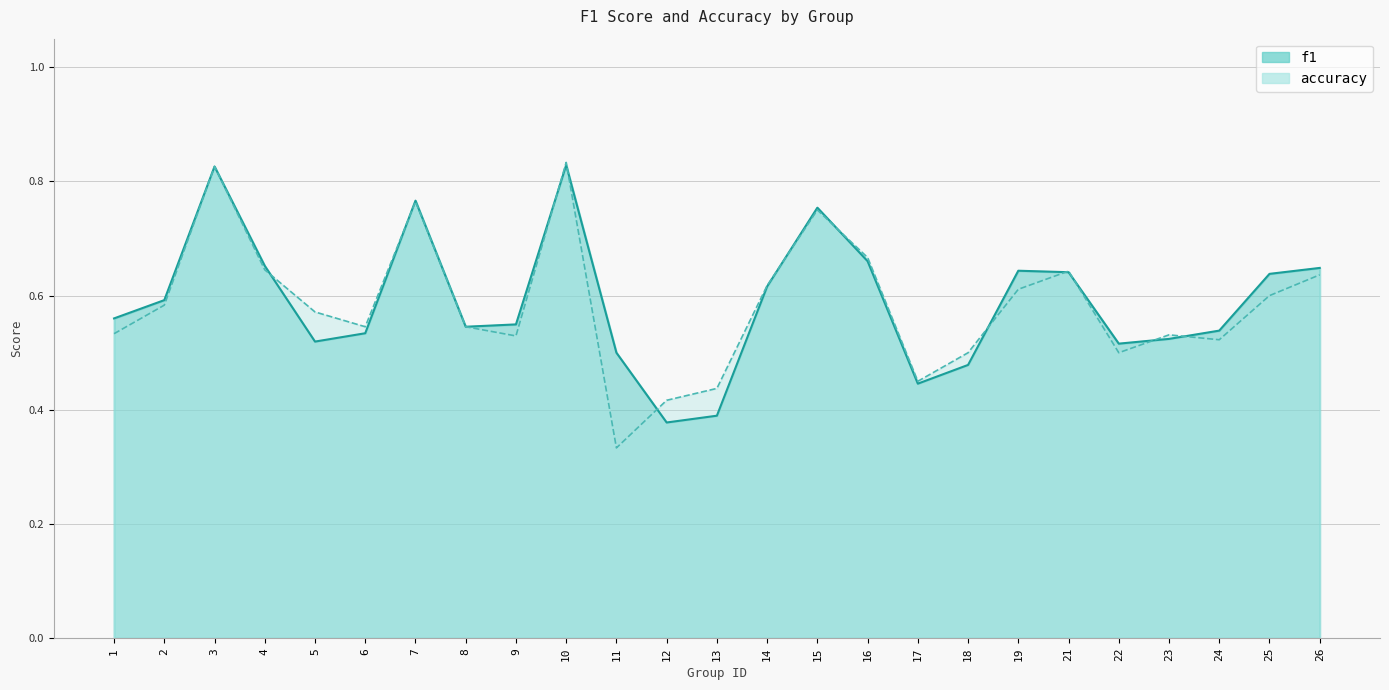

What is the difference between the second highest and second lowest values in the accuracy series?

0.4